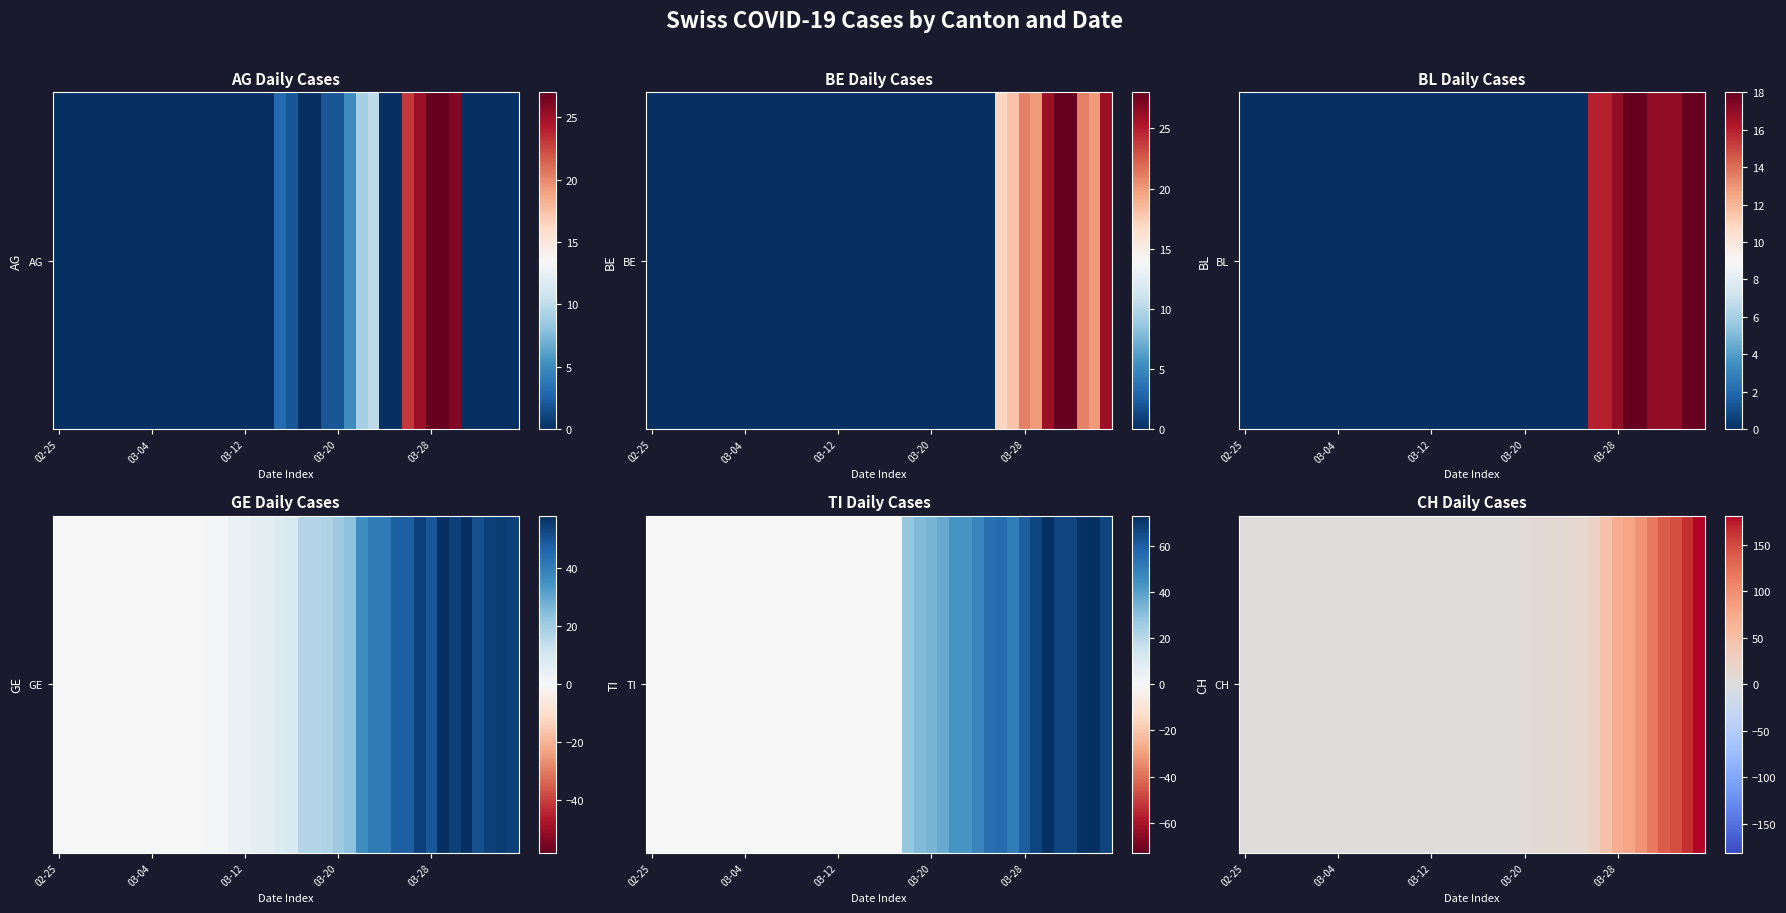

Reading right to left, list all the values displayed in this chart.

181	165	146	138	117	96	79	72	49	24	14	11	8	9	8	6	3	0	0	0	0	0	0	0	0	0	0	0	0	0	0	0	0	0	0	0	0	0	0	0